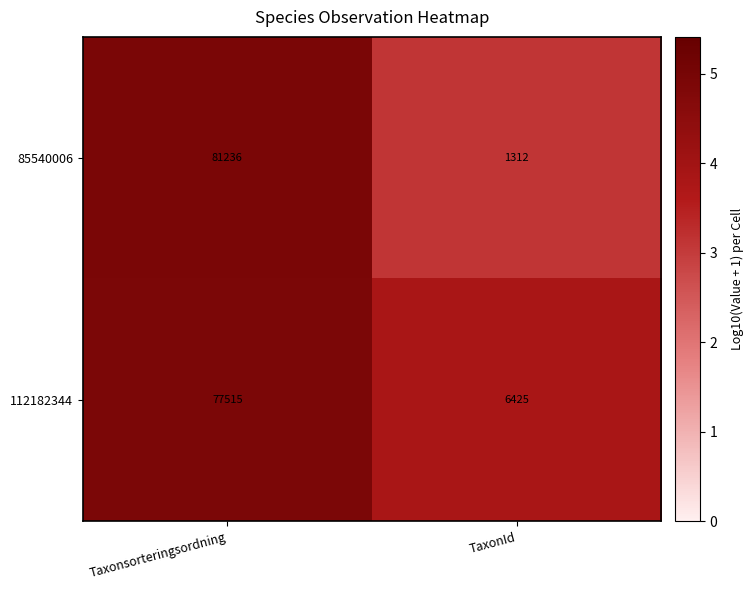

Reading left to right, extract all data points from this chart.

85540006: Taxonsorteringsordning=81236	TaxonId=1312
112182344: Taxonsorteringsordning=77515	TaxonId=6425